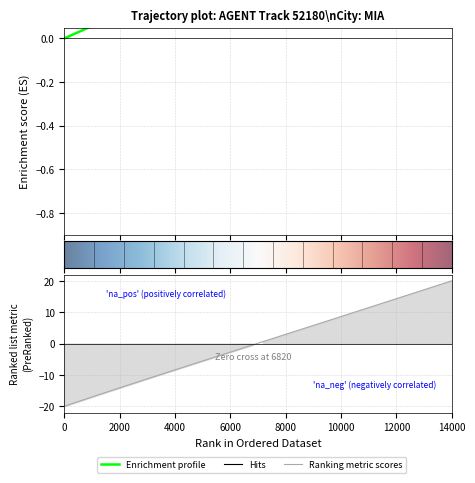

How many times do Y and X cross each other?

1